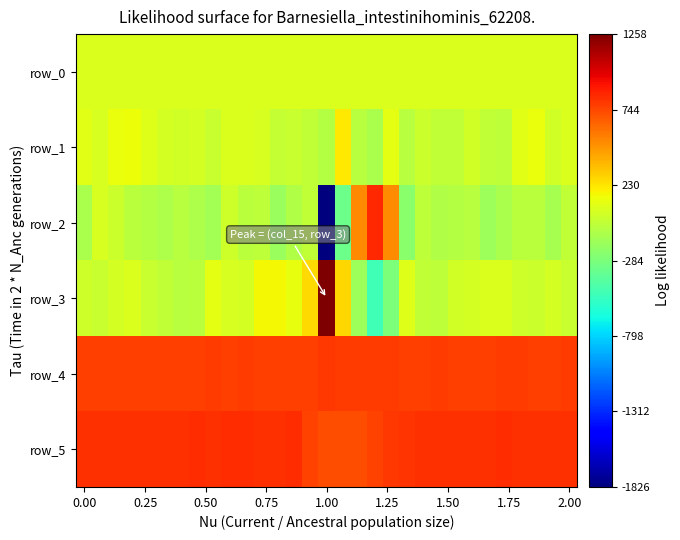

What is the maximum value for row_0?

73.4